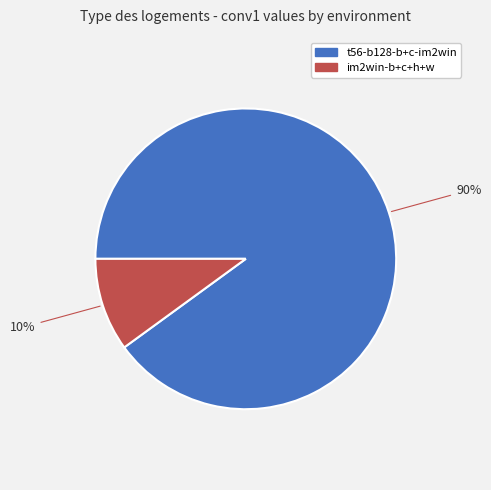

To the nearest percent, what percentage of the pie is im2win-b+c+h+w?

10%